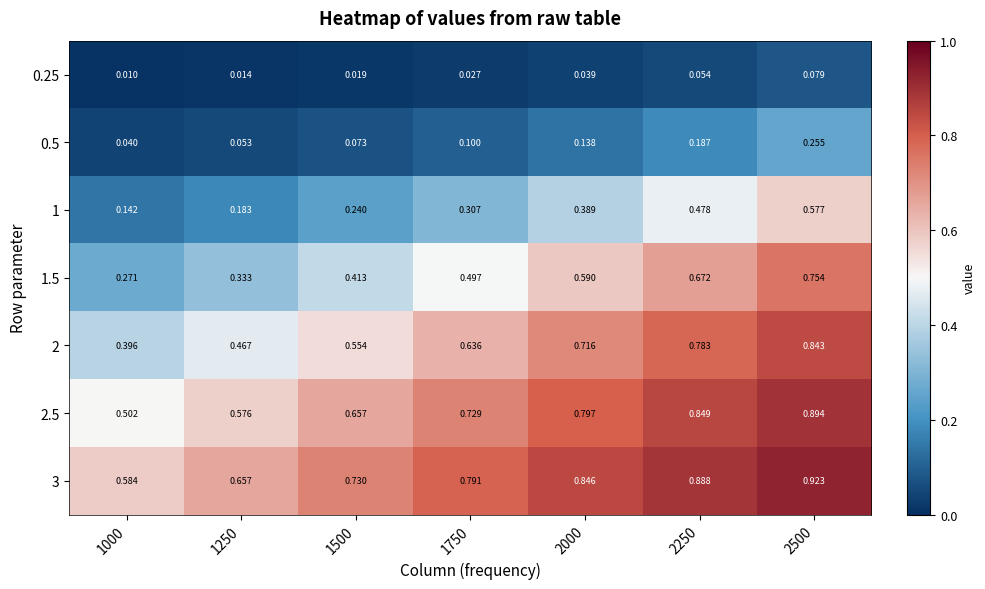

Which label corresponds to the largest value in the chart?

2500